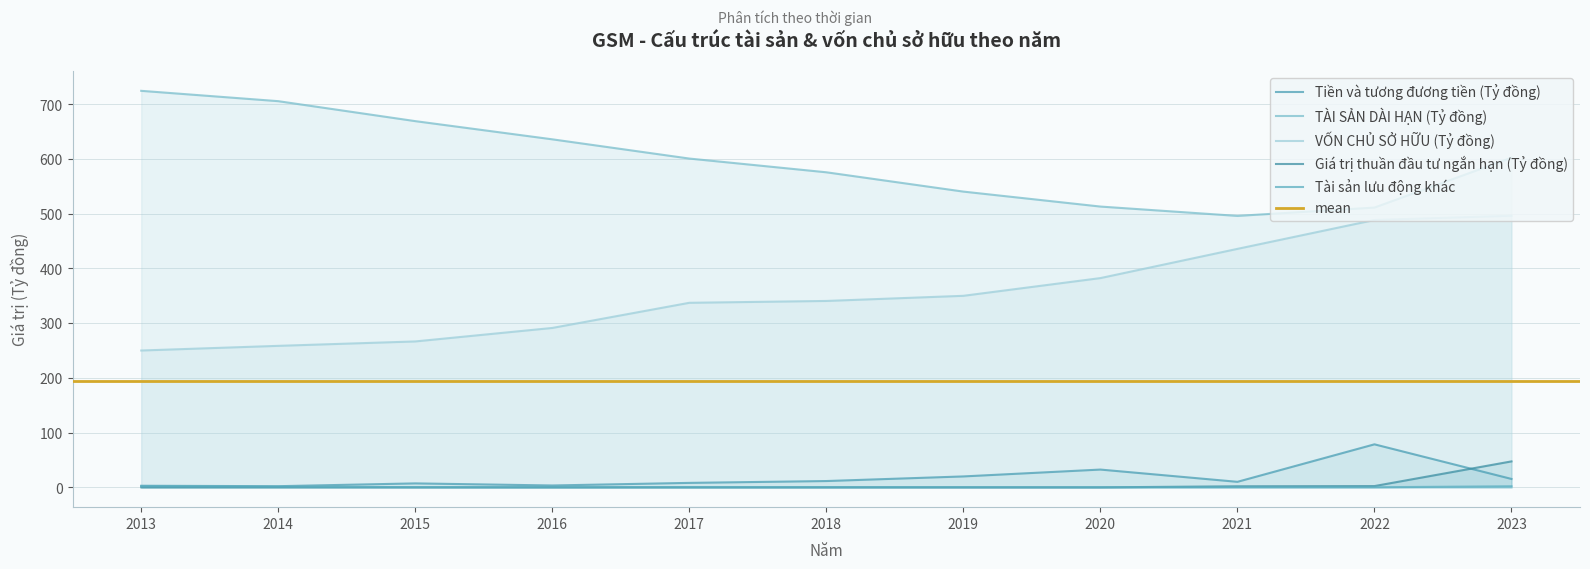

In Tiền và tương đương tiền (Tỷ đồng), how many points are lower than both neighbors (excluding endpoints)?

3